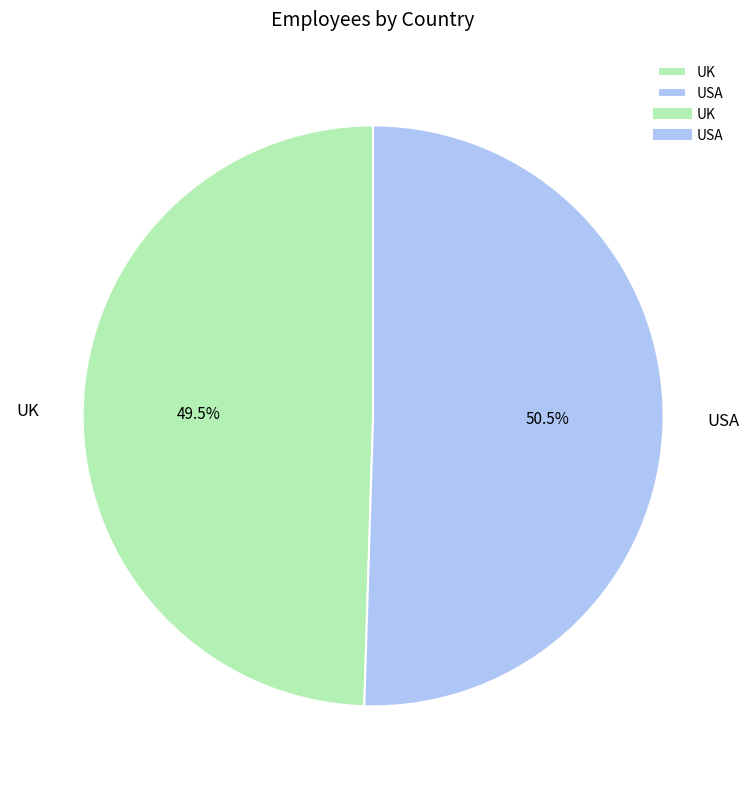

What percentage do UK and USA together represent?

100.0%